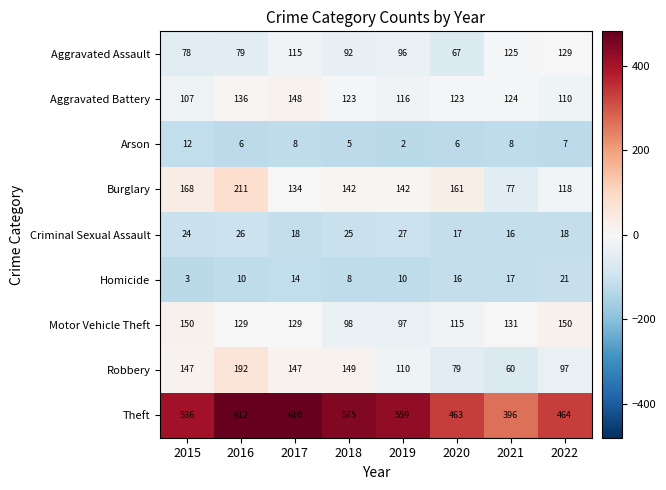

What is the sum of the Theft values at 2015 and 2019?

1095